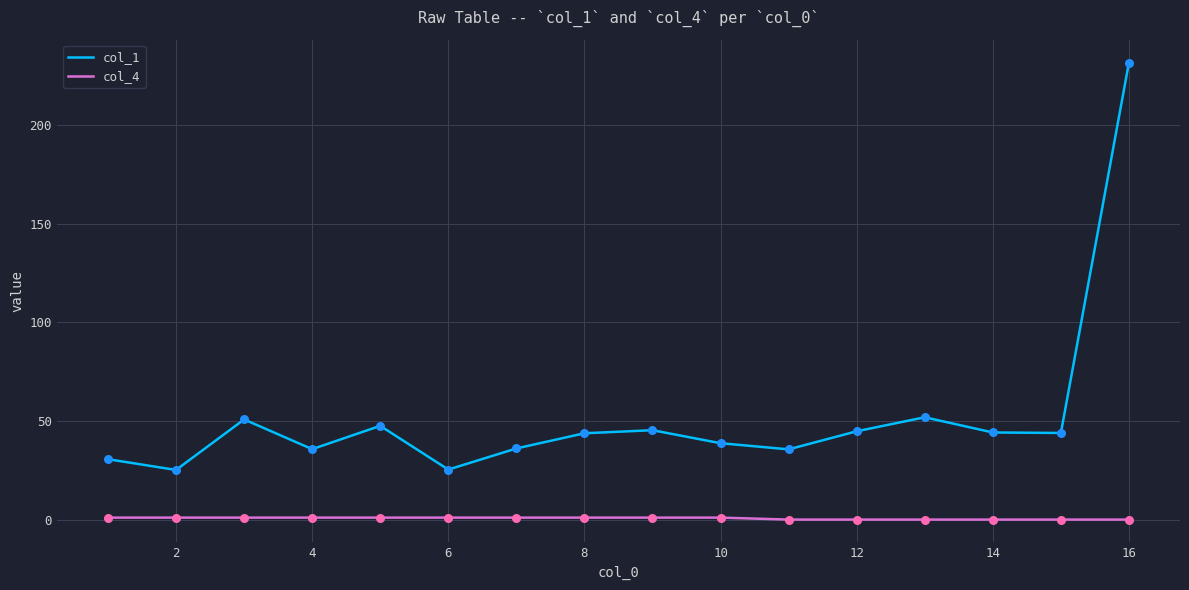

At how many categories does at least one series exceed 213?

1